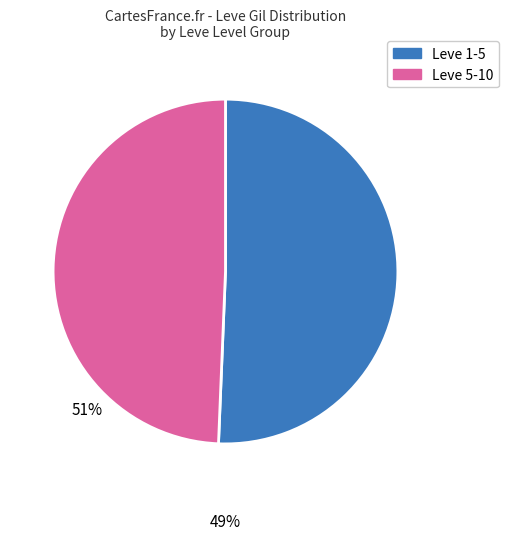

Does any single category account for the majority?

Yes